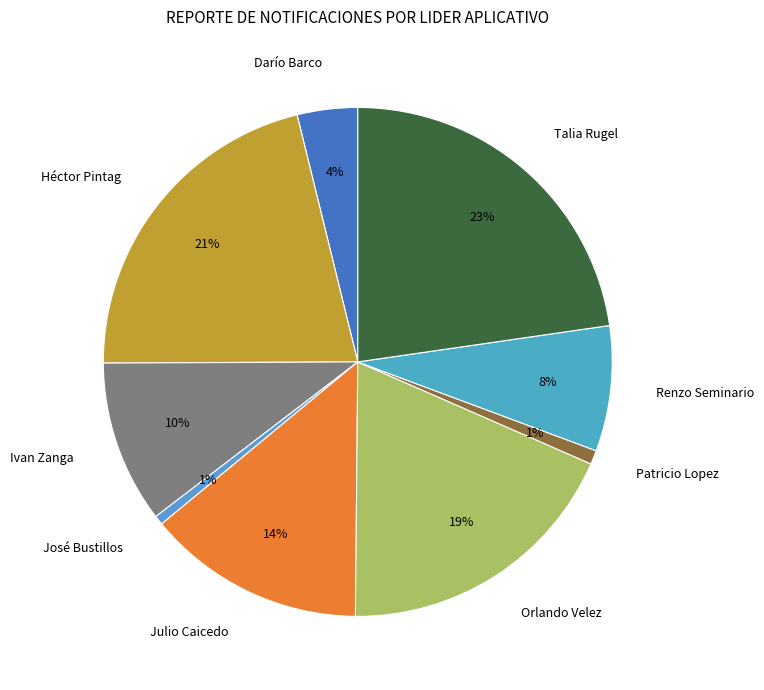

What percentage is the Patricio Lopez slice, to the nearest percent?

1%